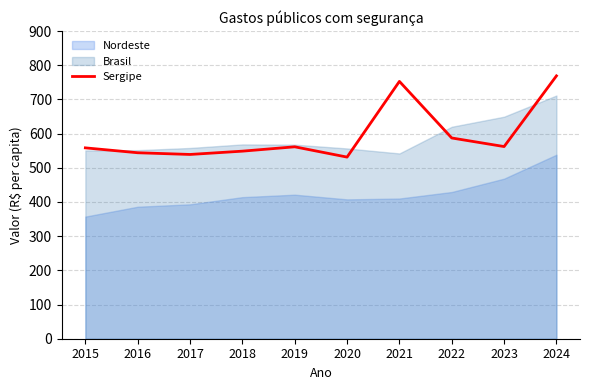

Count the number of categories in the chart.

10